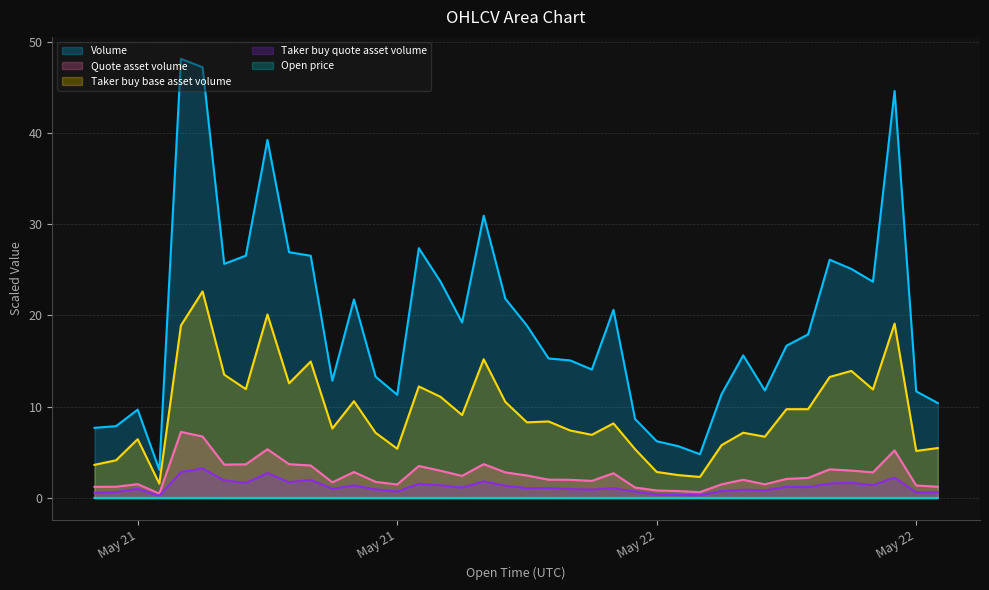

How many values in the Taker buy quote asset volume series exceed 1?

24